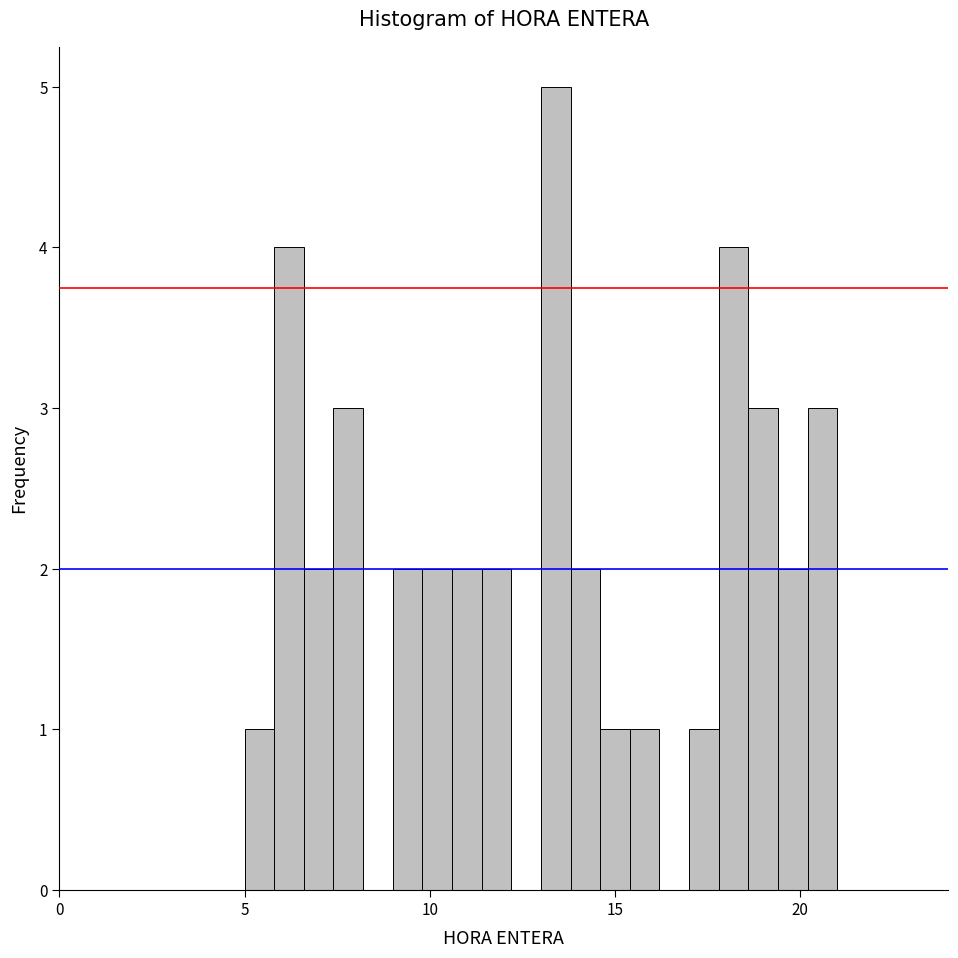

Read against the x-axis, roughly where is the centre of the tallest bar?

13.5